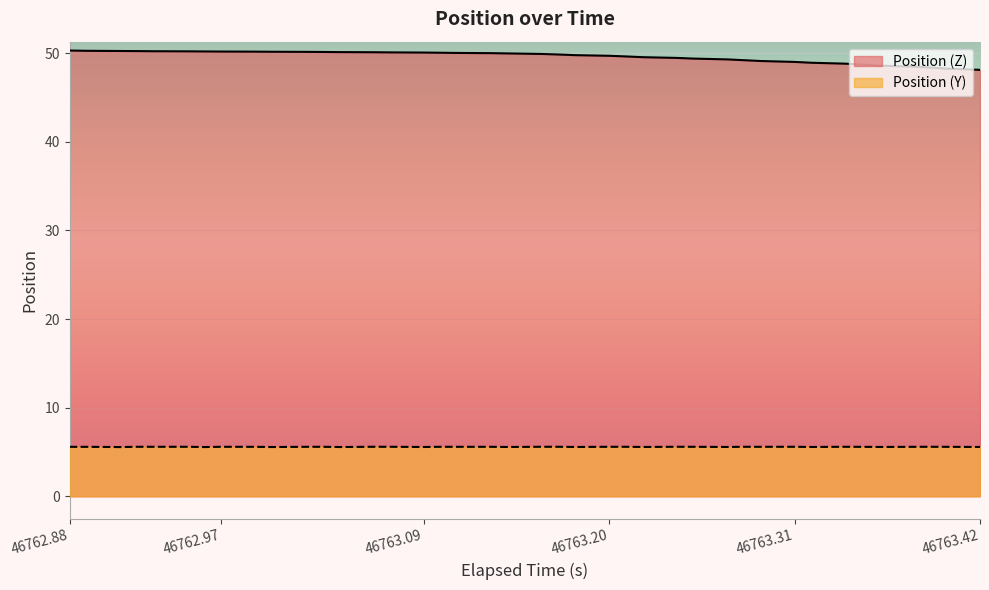

Which category has the highest value in the Position (Y) series?

46763.06